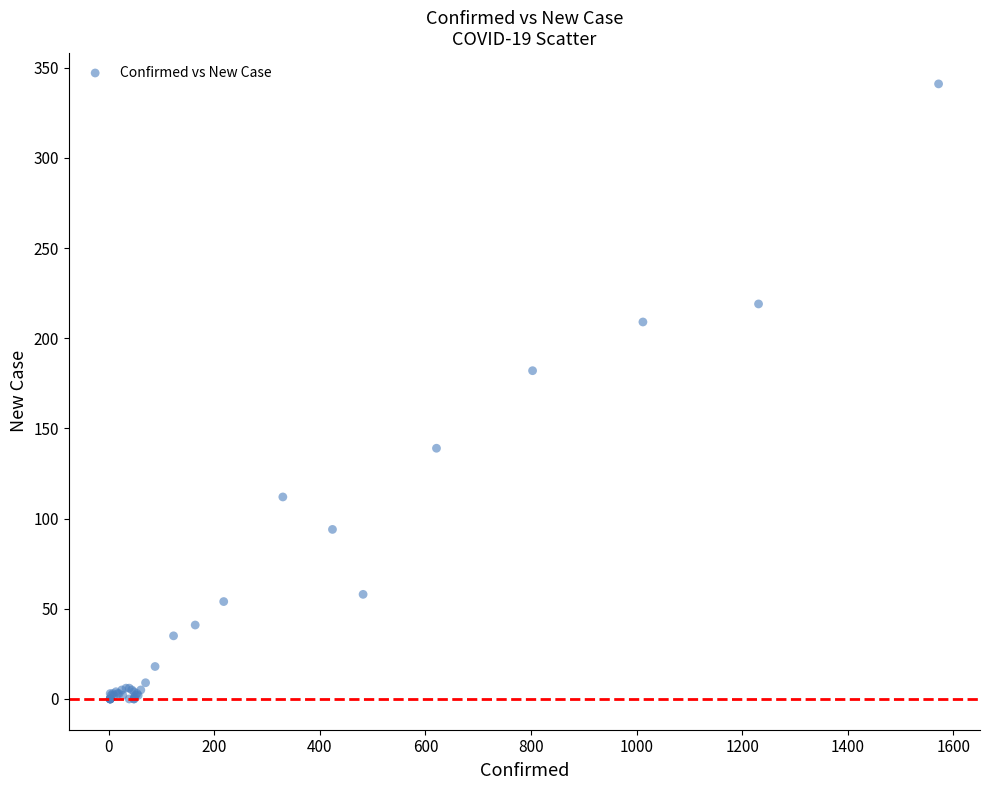

What Y value in the scatter plot is closest to 170?

182